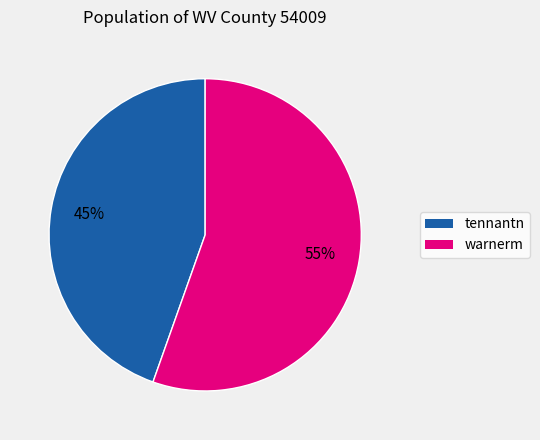

True or false: tennantn accounts for 45% of the total.

True